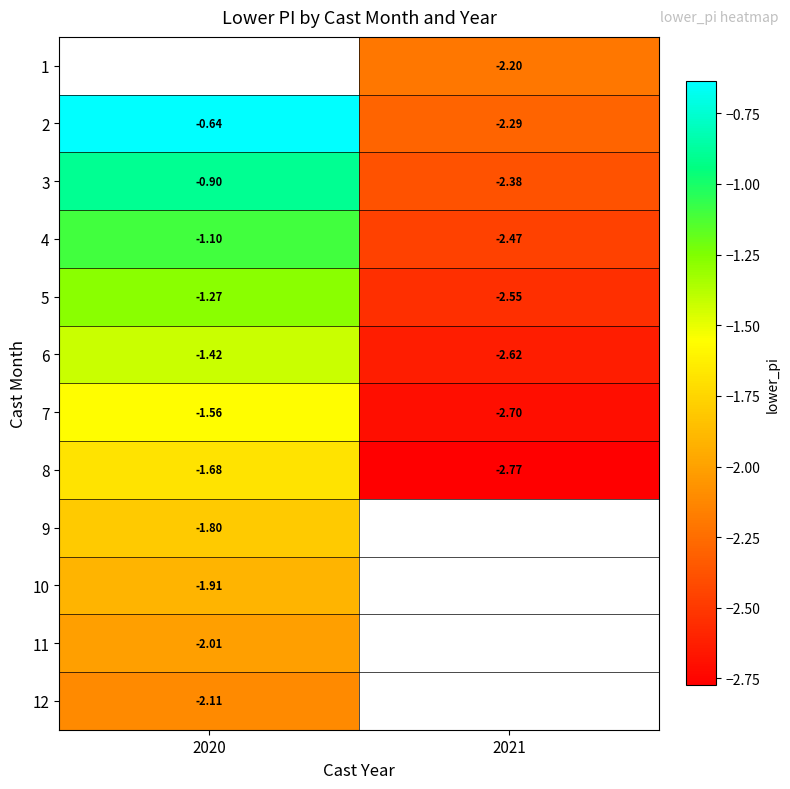

How many categories are shown in the chart?

2